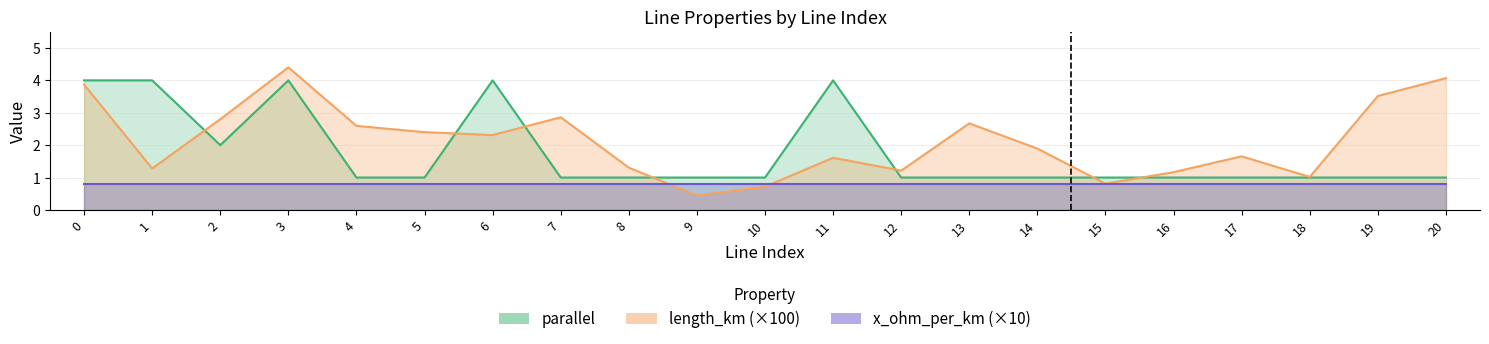

Is the value of parallel at 3 greater than the value of length_km at 15?

Yes